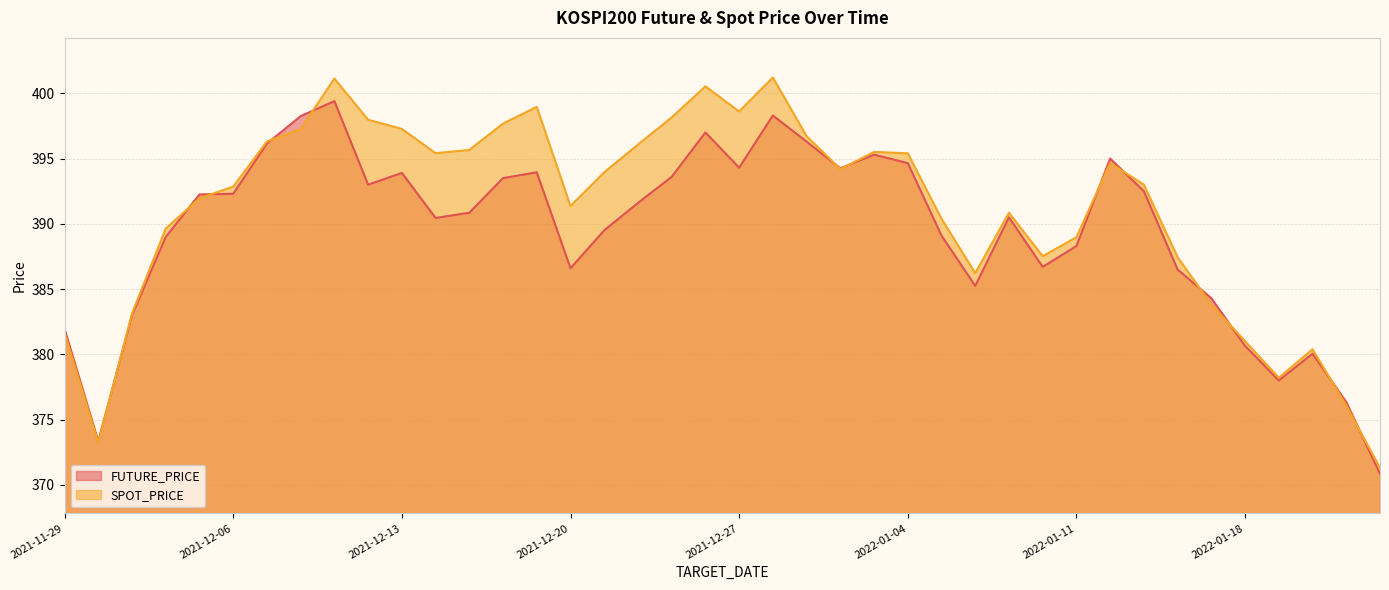

What is the approximate value of SPOT_PRICE at 2021-12-10?

398.0